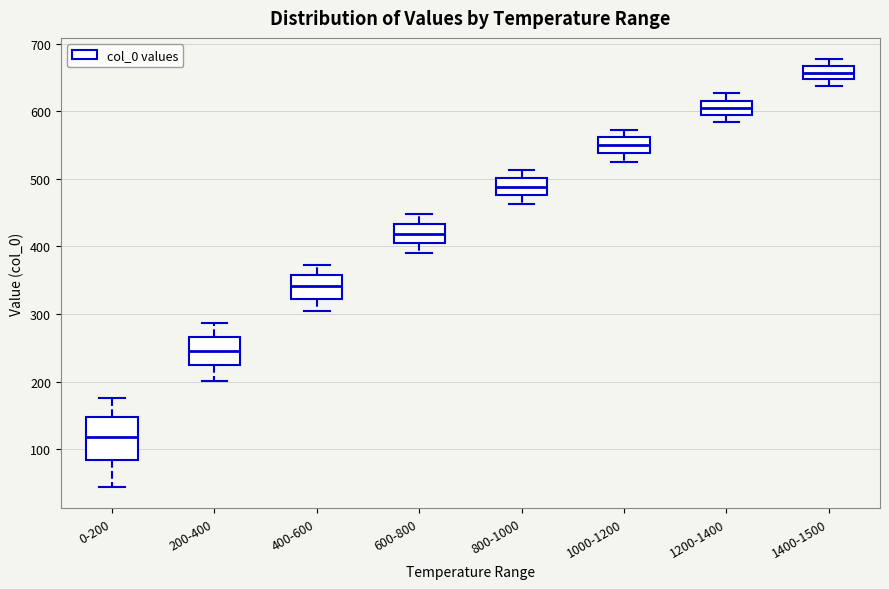

Reading left to right, read every box against the y-axis: the position of its median line, the range the box covers, and the ends of its whiskers. The values are not printed on the chart, so give them approximately, as read against the axis.

0-200: median 120, box 80 to 150, whiskers 40 to 180
200-400: median 250, box 220 to 270, whiskers 200 to 290
400-600: median 340, box 320 to 360, whiskers 300 to 370
600-800: median 420, box 400 to 430, whiskers 390 to 450
800-1000: median 490, box 480 to 500, whiskers 460 to 510
1000-1200: median 550, box 540 to 560, whiskers 520 to 570
1200-1400: median 600, box 590 to 620, whiskers 580 to 630
1400-1500: median 660, box 650 to 670, whiskers 640 to 680